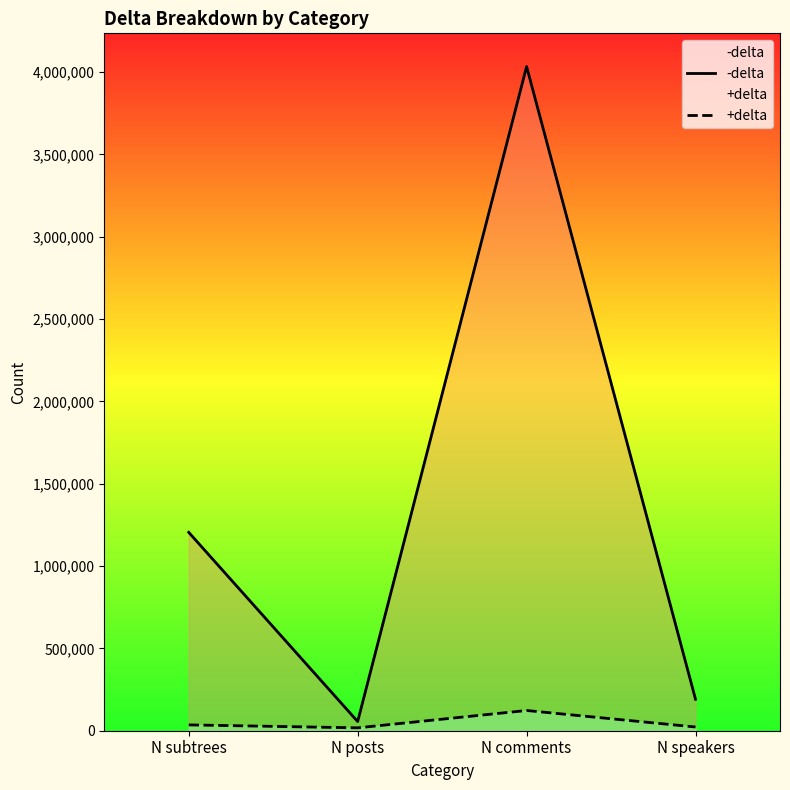

How many distinct data groups are displayed?

2